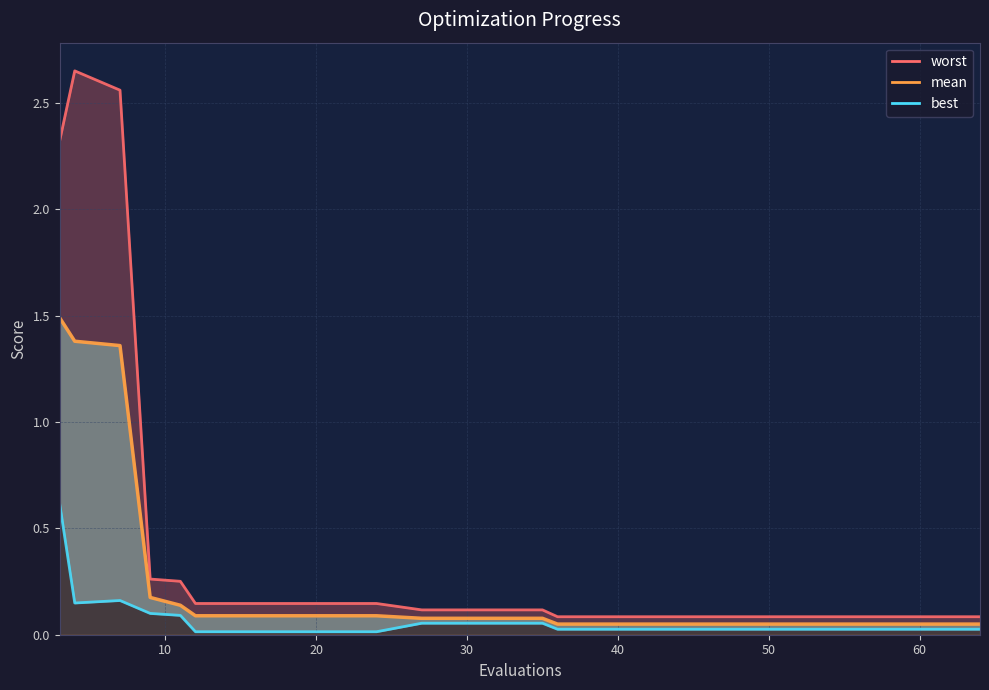

Is it true that the value at 15 is 0.1?

False